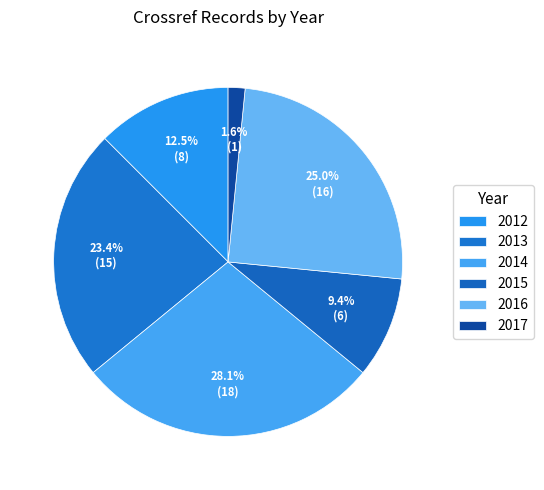

True or false: 2013 accounts for 23% of the total.

True